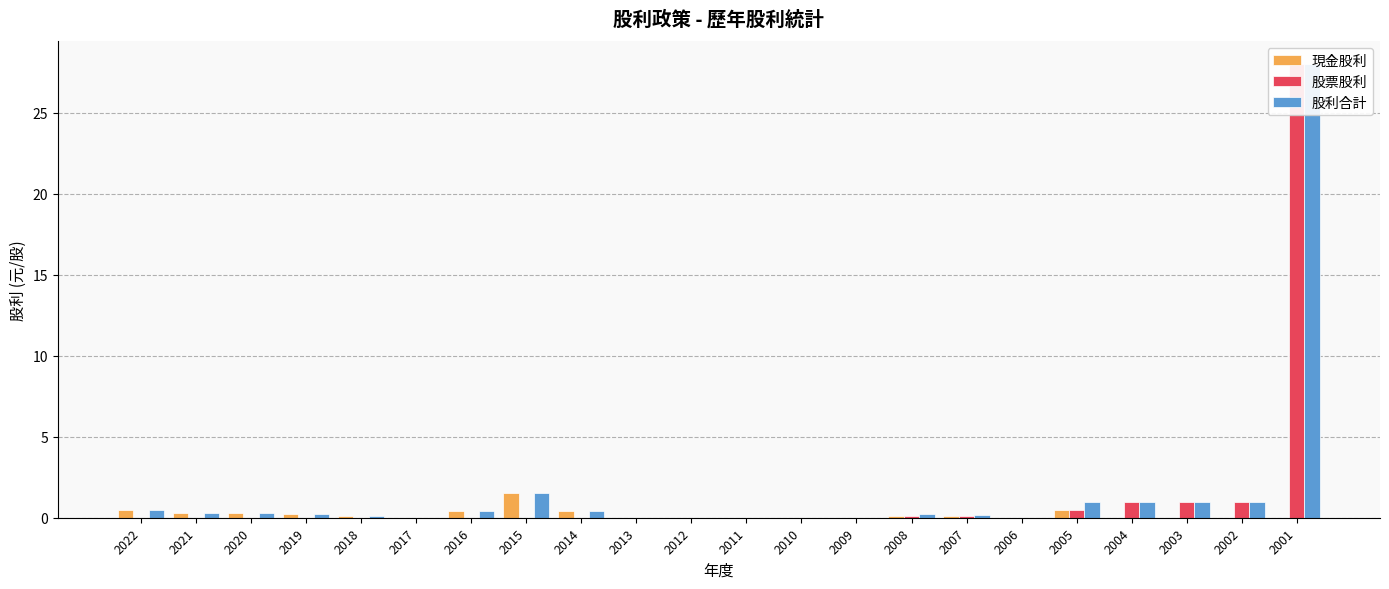

The 股票股利 series shows 0.0 at 2020. True or false?

True